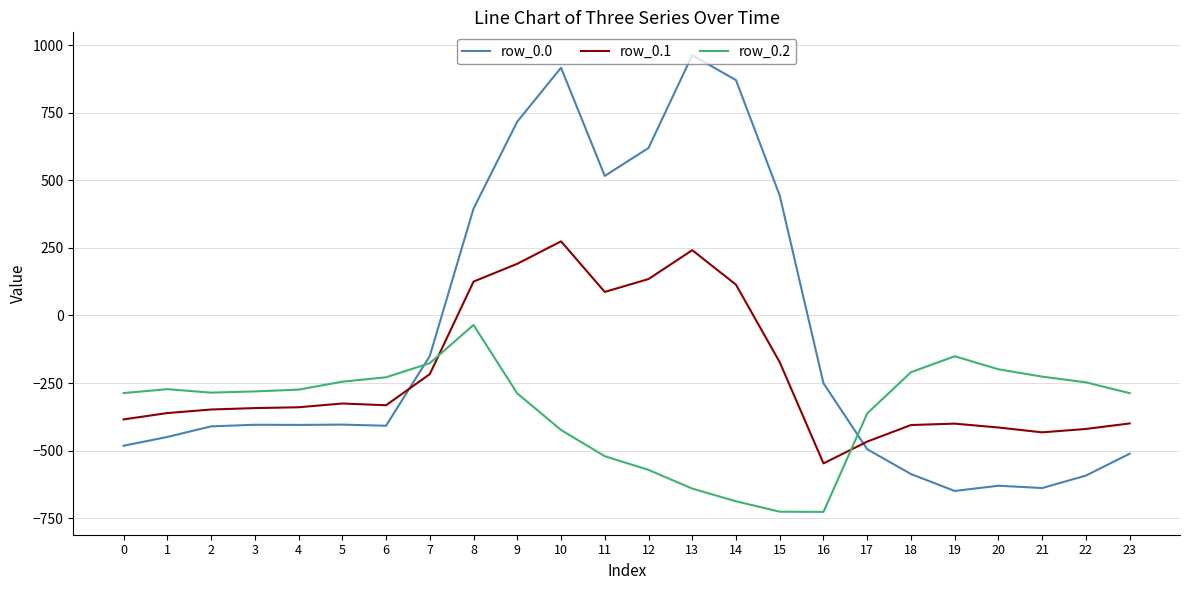

What is the minimum value for row_0.1?

-547.3